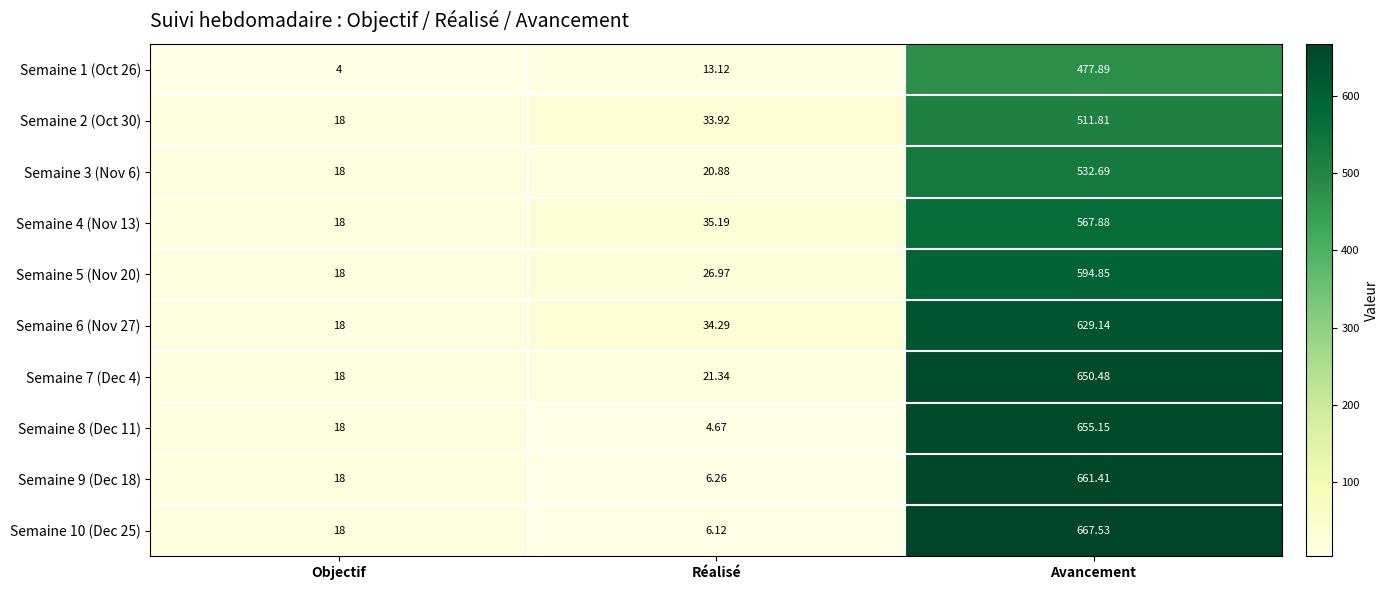

Rank the series by their maximum value, from highest to lowest.

Semaine 10 (Dec 25), Semaine 9 (Dec 18), Semaine 8 (Dec 11), Semaine 7 (Dec 4), Semaine 6 (Nov 27), Semaine 5 (Nov 20), Semaine 4 (Nov 13), Semaine 3 (Nov 6), Semaine 2 (Oct 30), Semaine 1 (Oct 26)